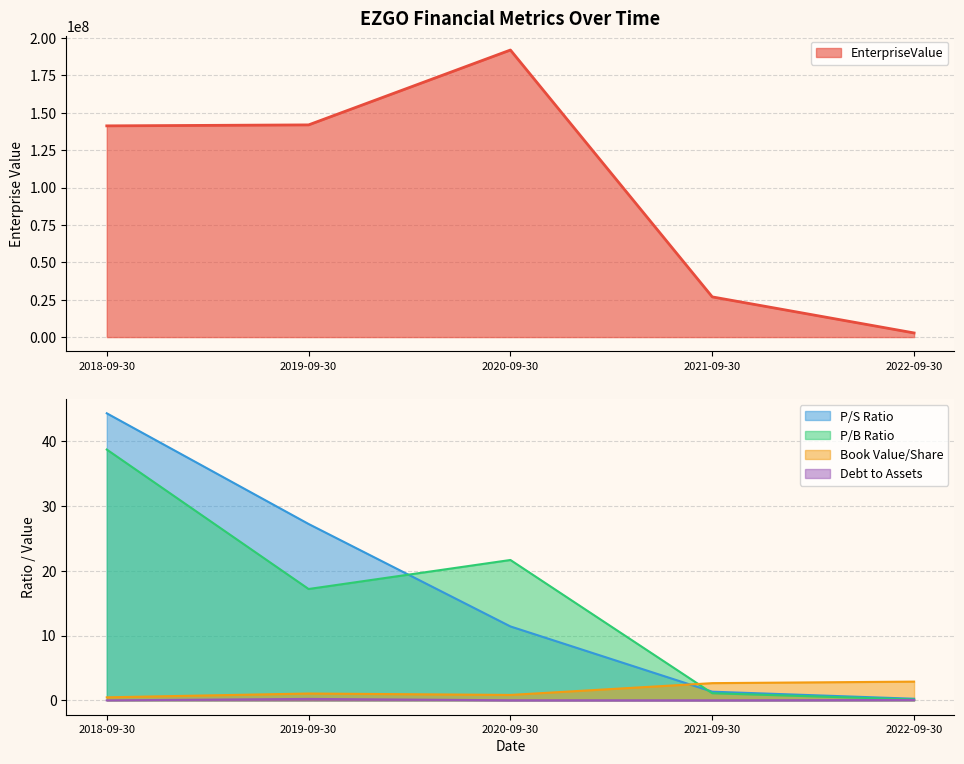

Between 2018-09-30 and 2022-09-30, which is larger?

2018-09-30